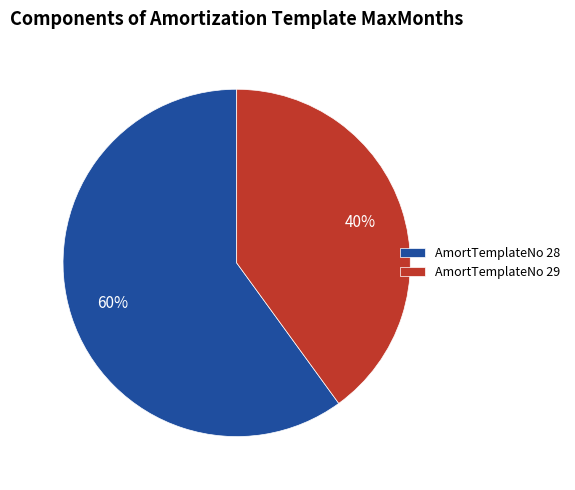

Count the number of slices in the pie.

2